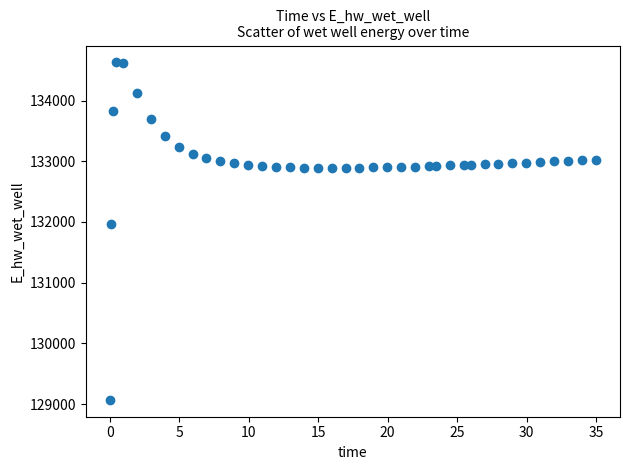

What is the range of Y values (max minus min)?

5557.8